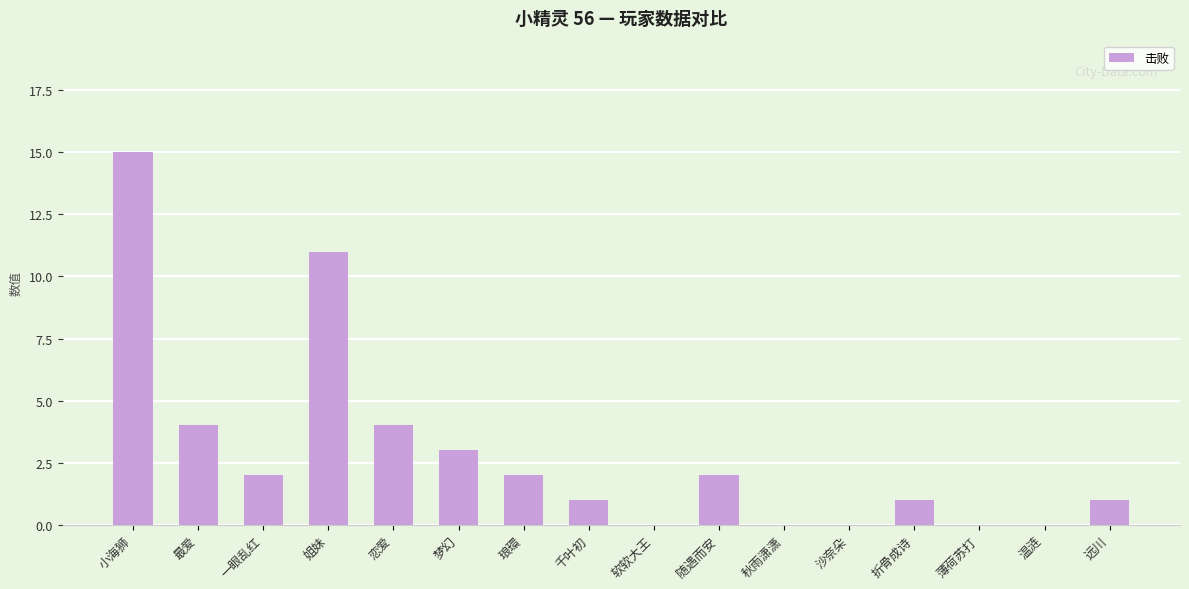

Reading right to left, extract all data points from this chart.

1	0	0	1	0	0	2	0	1	2	3	4	11	2	4	15